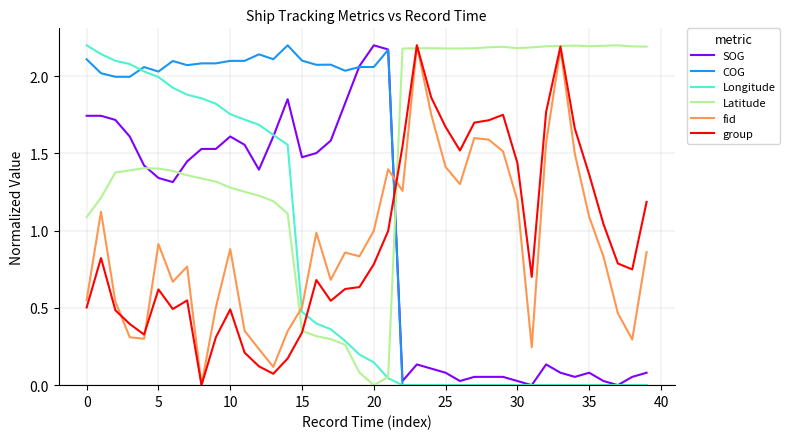

Which series ends up on top after the final intersection of fid and Longitude?

fid